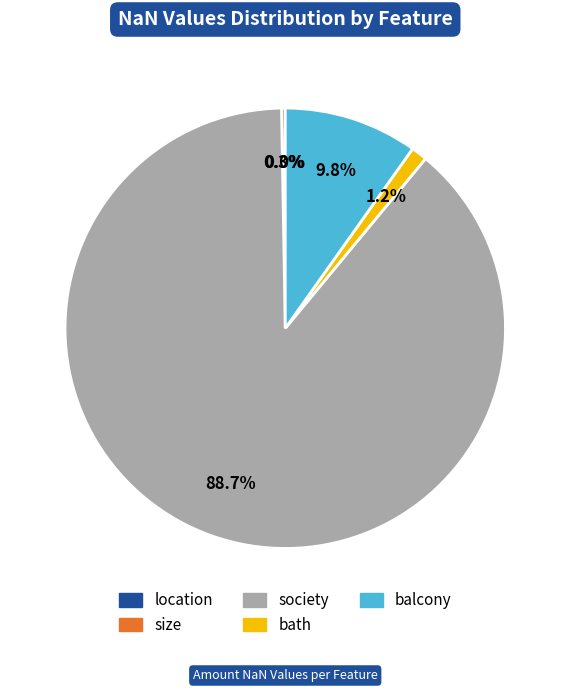

Which category has the biggest portion of the pie?

society